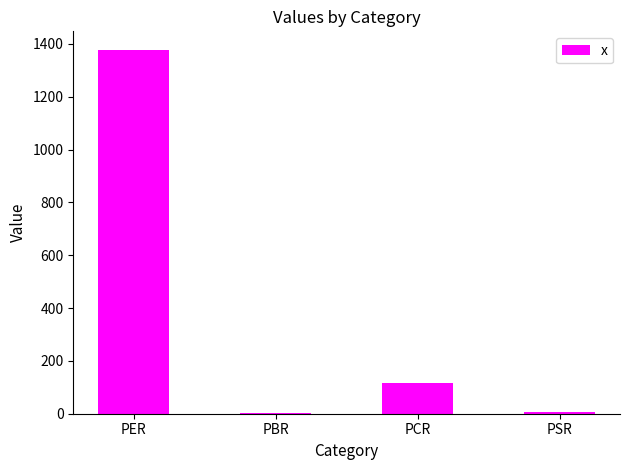

Between PBR and PER, which is larger?

PER